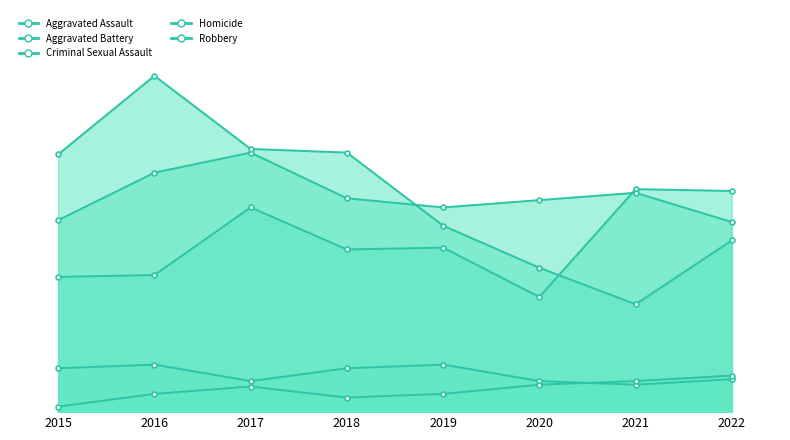

Which category has the lowest value in the Homicide series?

2015